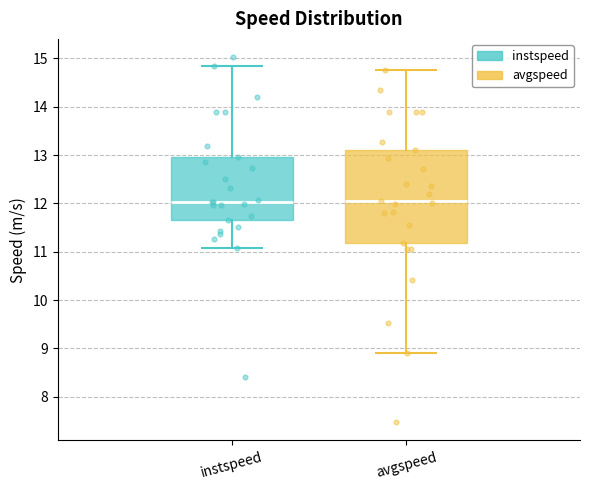

Reading left to right, read every box against the y-axis: the position of its median line, the range the box covers, and the ends of its whiskers. The values are not printed on the chart, so give them approximately, as read against the axis.

instspeed: median 12.0, box 11.7 to 13.0, whiskers 11.1 to 14.8
avgspeed: median 12.0, box 11.2 to 13.1, whiskers 8.9 to 14.8